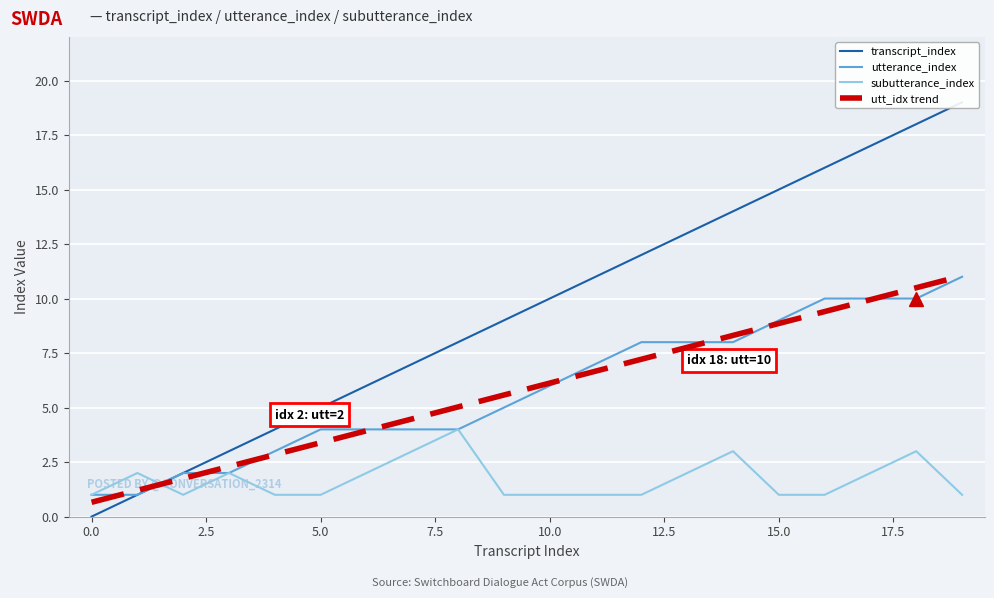

The subutterance_index series shows 1.0 at 5.0. True or false?

True